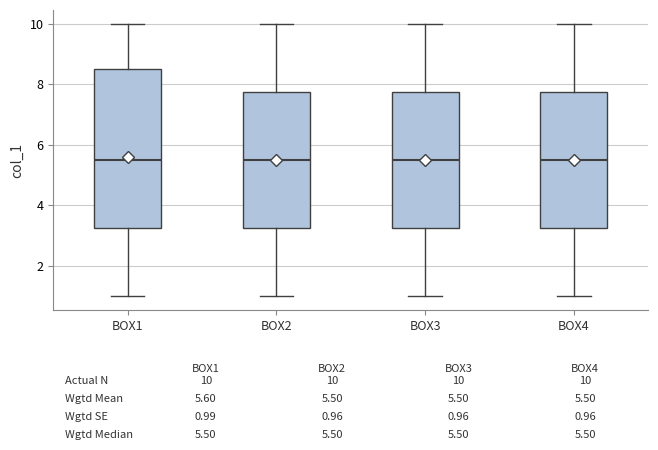

Comparing the boxes themselves (not the whiskers), which one is the tallest?

BOX1